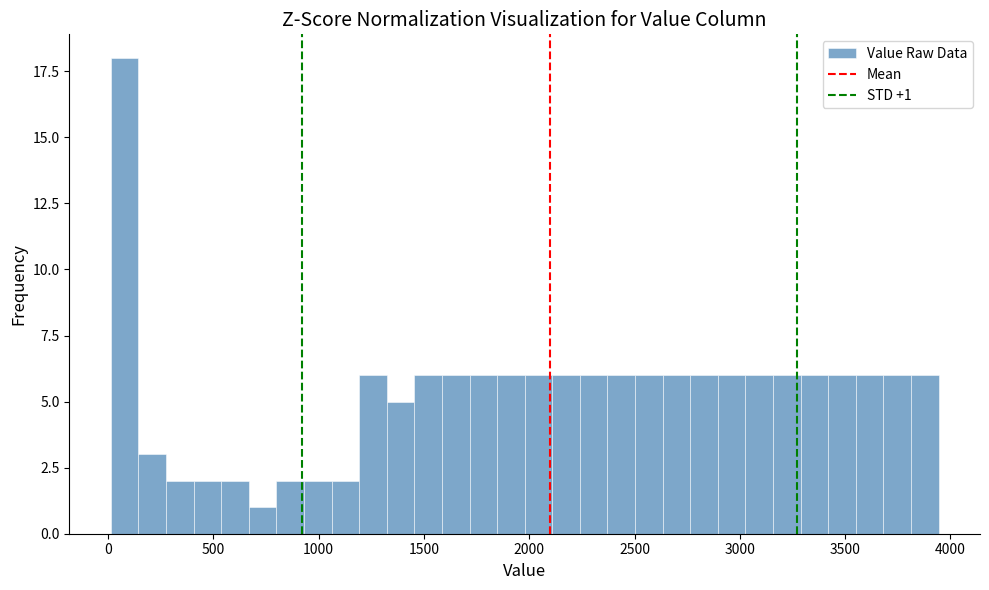

Read against the x-axis, roughly where is the centre of the tallest bar?

100